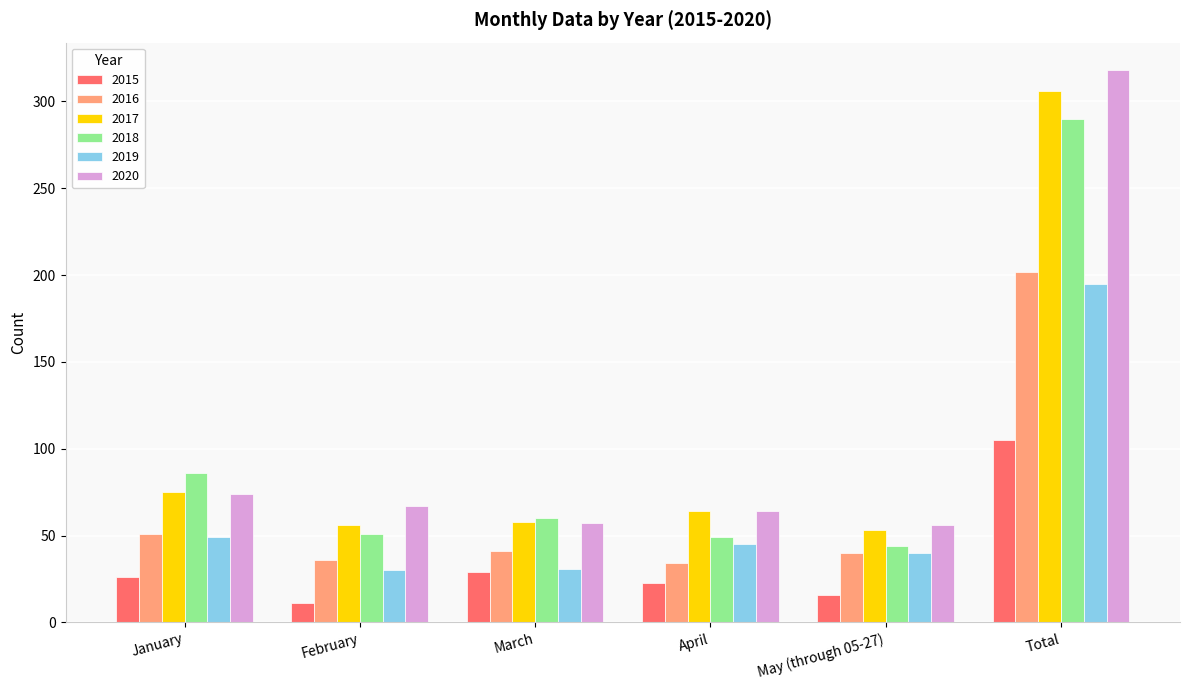

Which series changed the most between January and May (through 05-27)?

2018